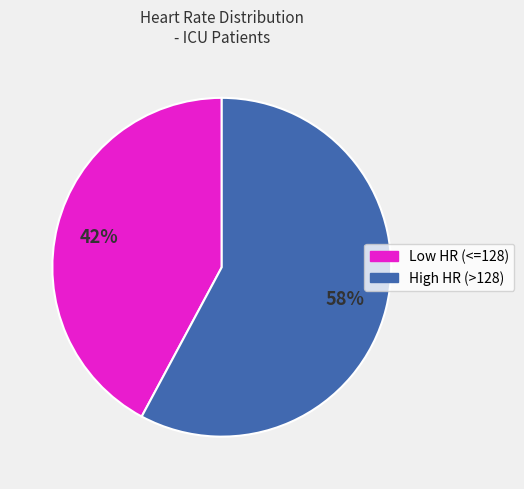

Does any single category account for the majority?

Yes